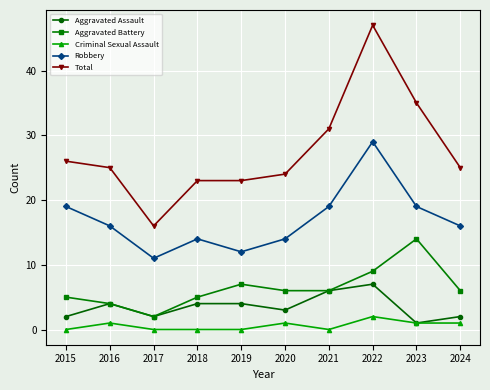

At which category does Aggravated Battery reach its first local valley?

2017